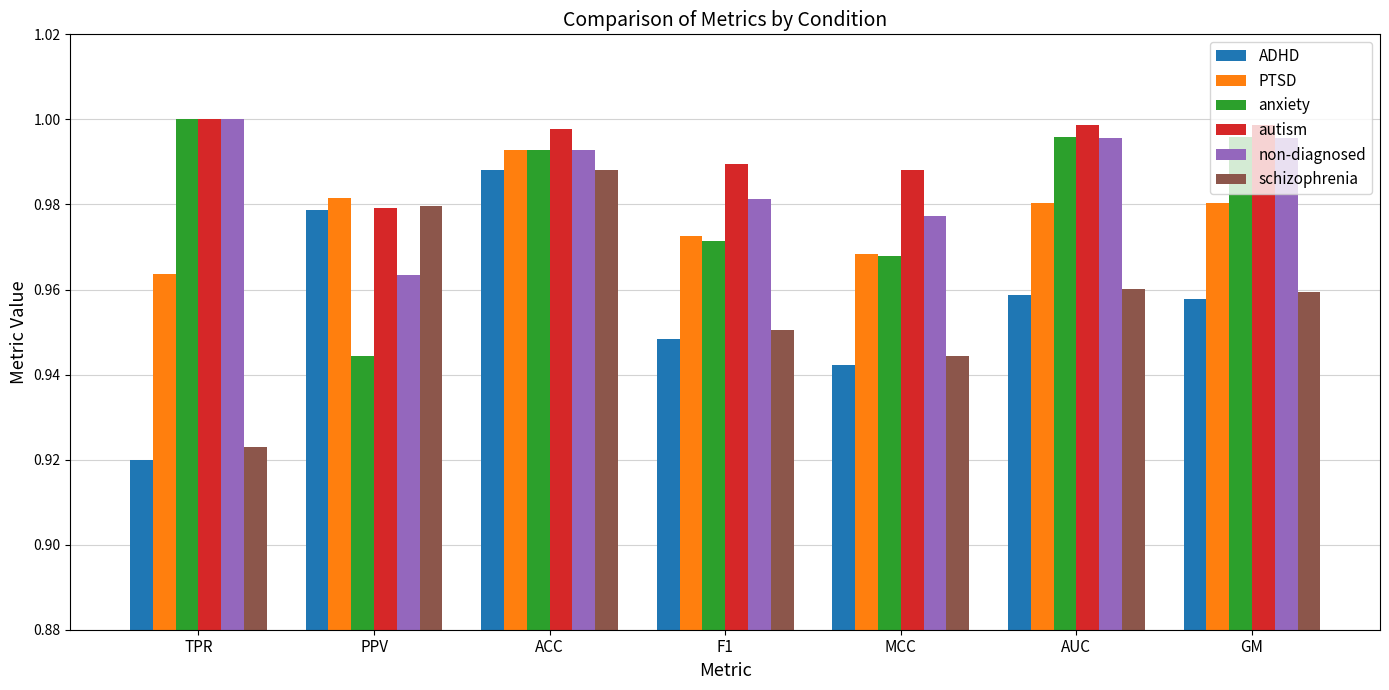

Count the ADHD values in the range 0 to 1.

7